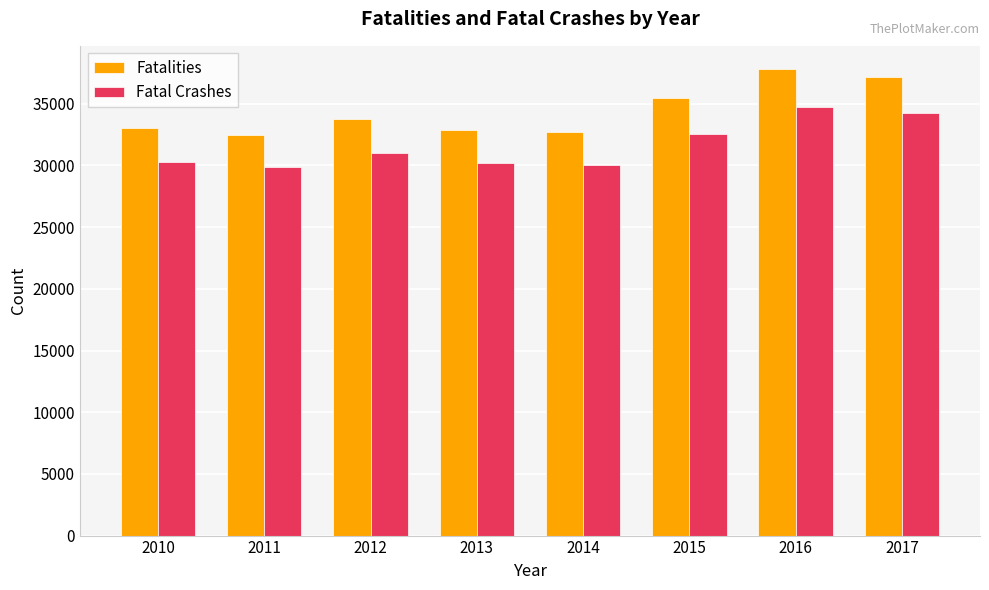

What is the difference between the second highest and minimum values in the Fatal Crashes series?

4380